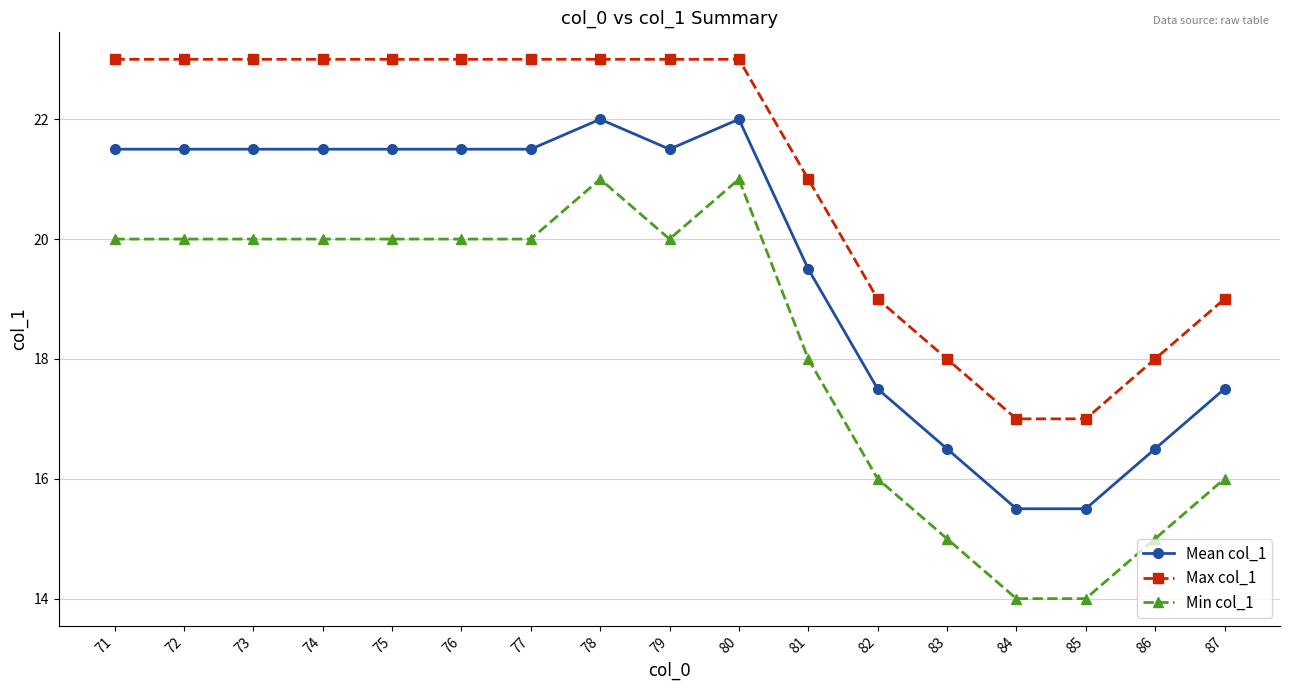

True or false: Min col_1 and Max col_1 intersect in this chart.

False